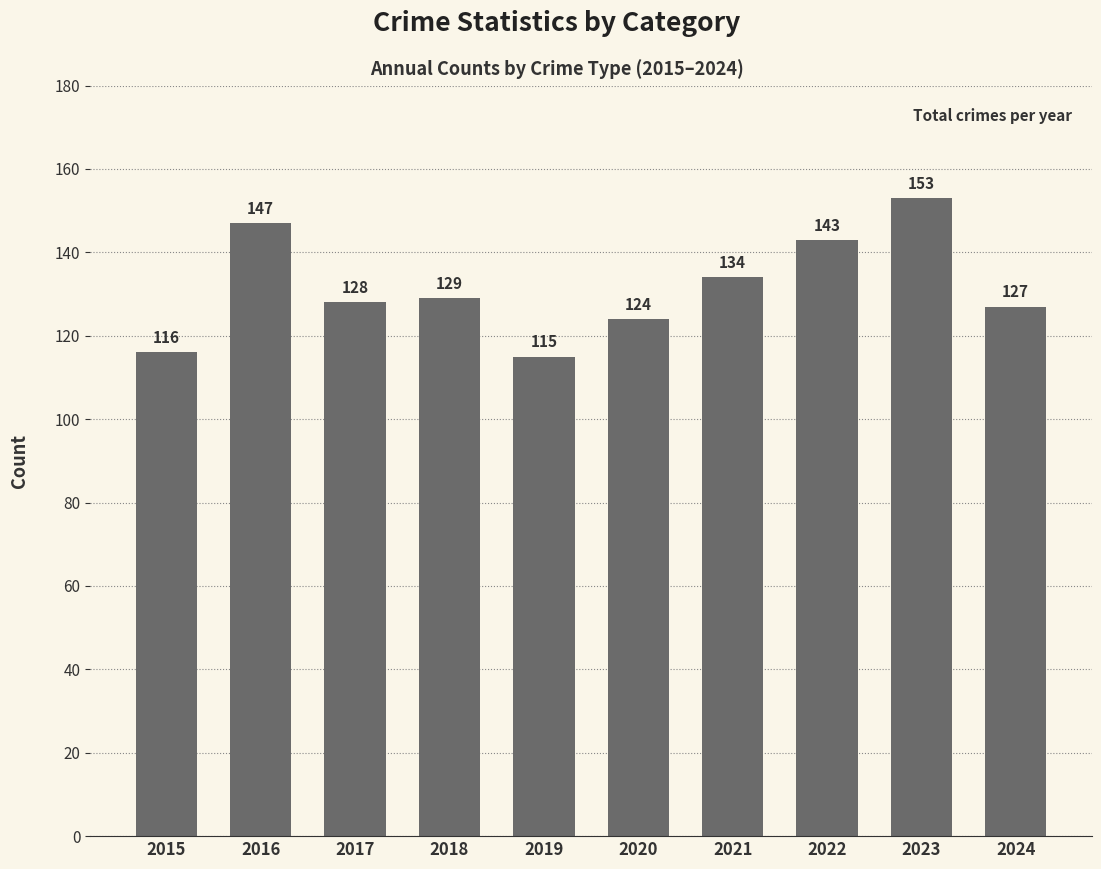

Between 2020 and 2018, which is larger?

2018